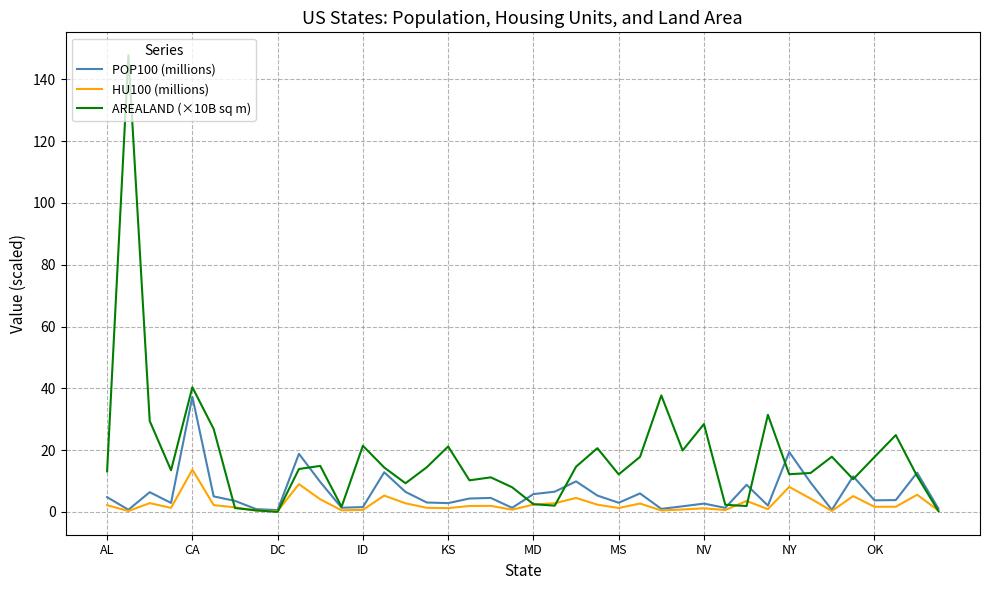

Rank the series by their maximum value, from lowest to highest.

HU100 (millions), POP100 (millions), AREALAND (×10B sq m)